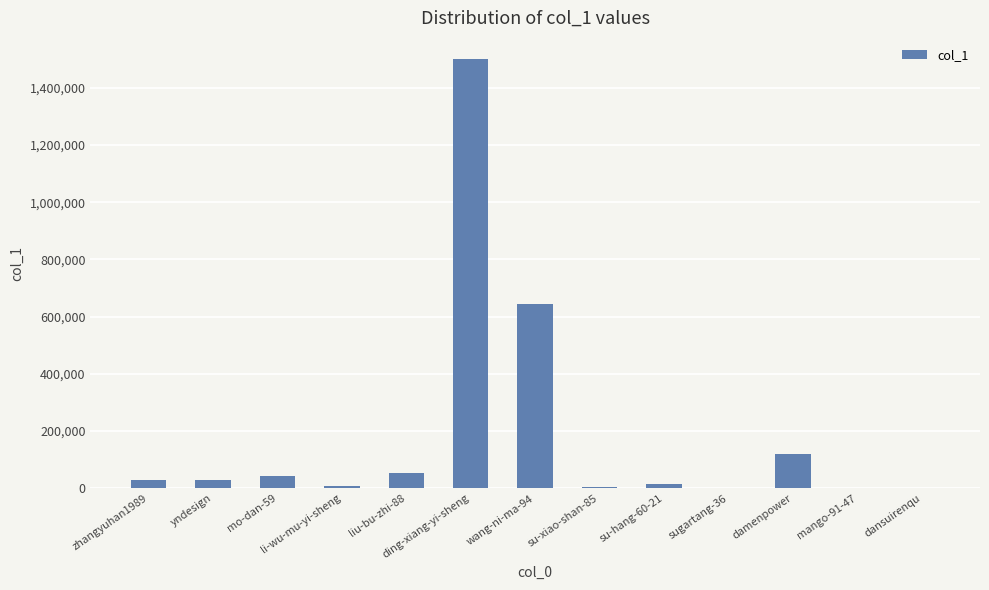

What is the change in value from liu-bu-zhi-88 to damenpower?

+64555